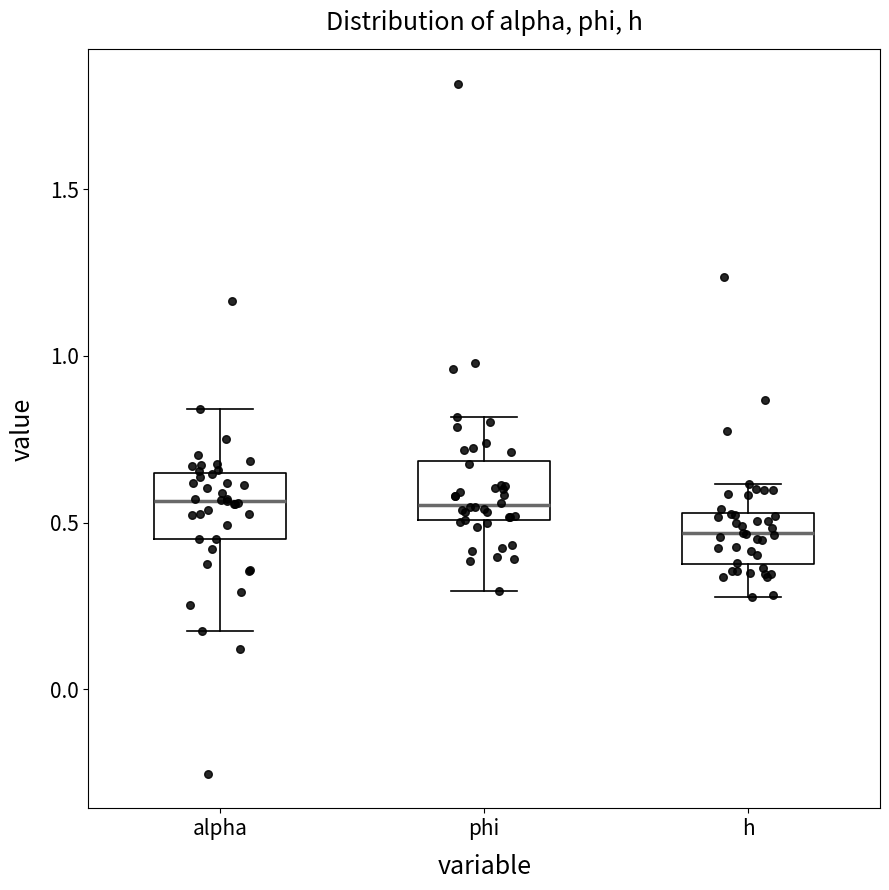

Reading left to right, transcribe this box plot: for each box, give where its median line is, the range the box spans, and where its two whiskers end, as read against the y-axis. The values are not printed on the chart, so give them approximately, as read against the axis.

alpha: median 0.55, box 0.45 to 0.65, whiskers 0.15 to 0.85
phi: median 0.55, box 0.50 to 0.70, whiskers 0.30 to 0.80
h: median 0.45, box 0.40 to 0.55, whiskers 0.30 to 0.60